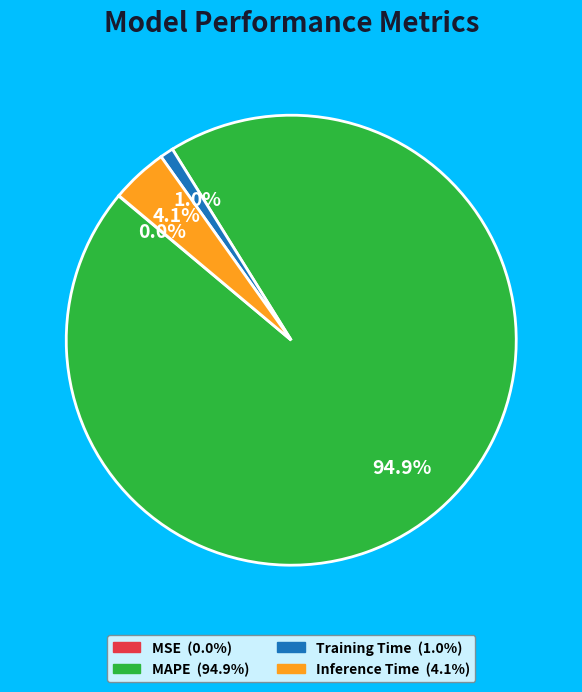

The Inference Time slice represents 4% of the pie. True or false?

True